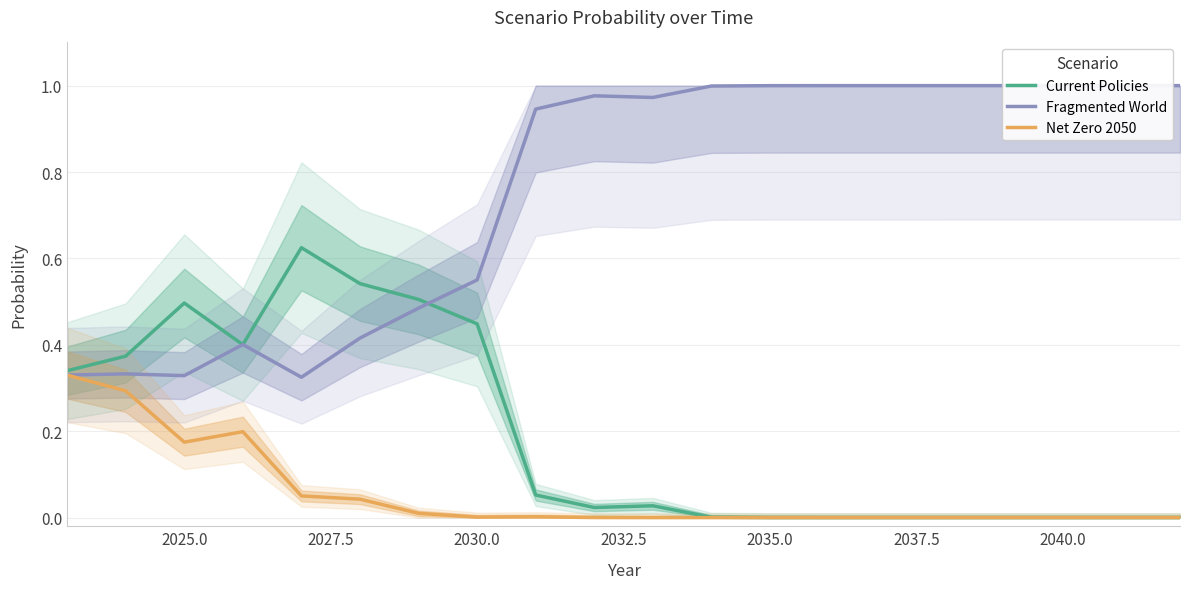

Which series has the largest total across all categories?

Fragmented World